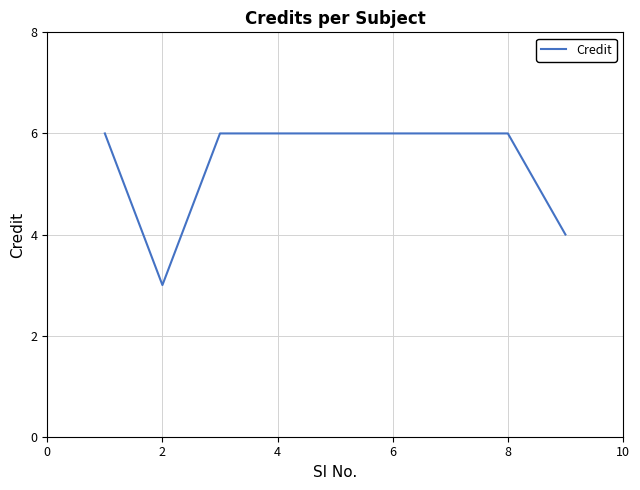

Count the number of data series in this chart.

1